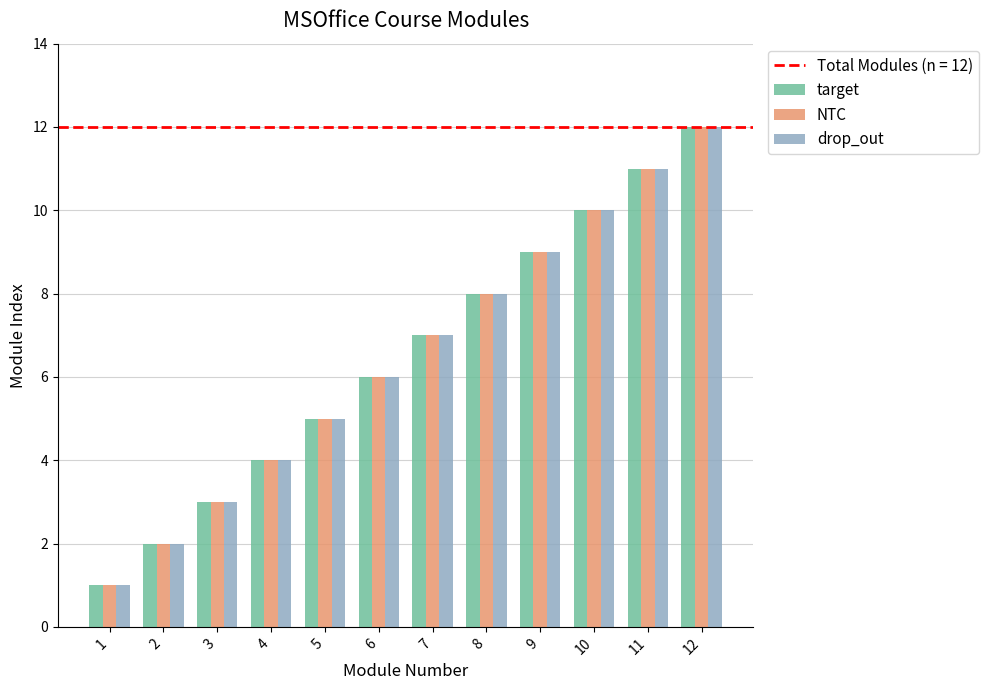

What is the difference between the second highest and second lowest values in the target series?

9